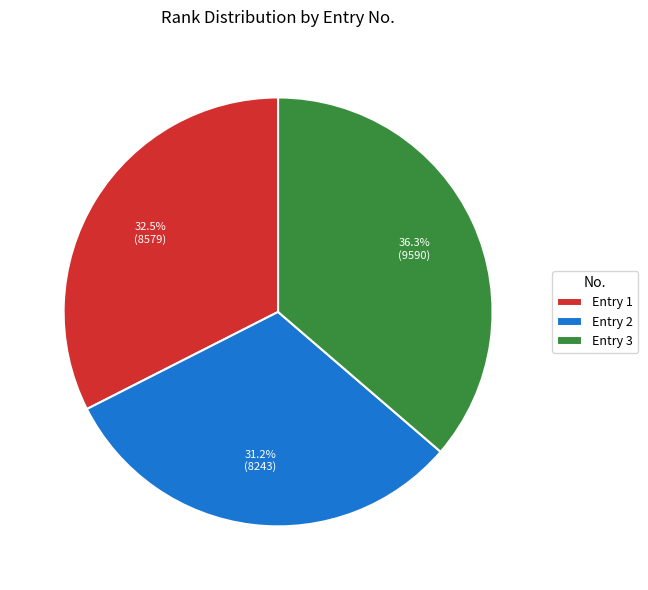

Count the number of slices in the pie.

3